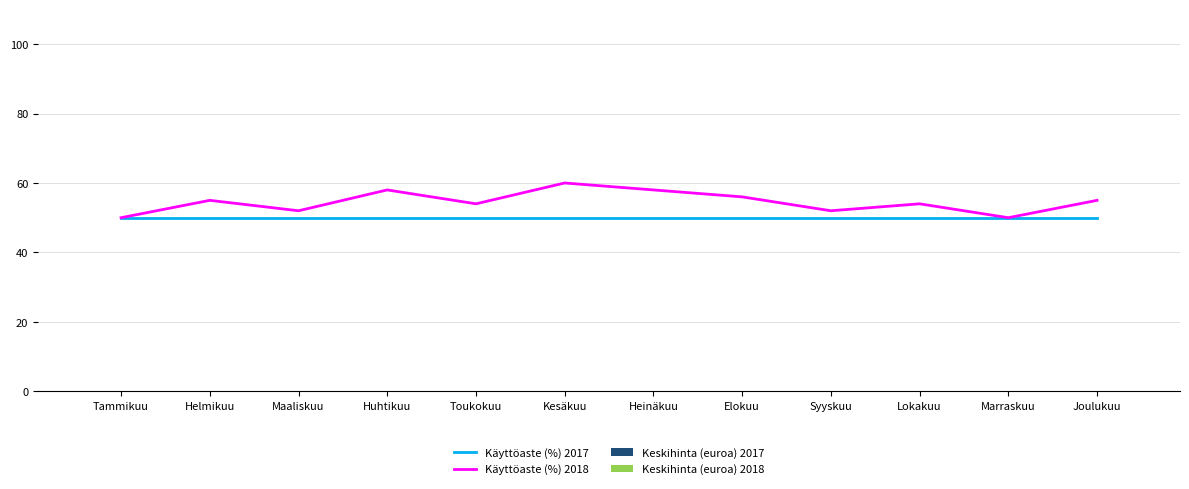

What position from the right is Helmikuu?

11